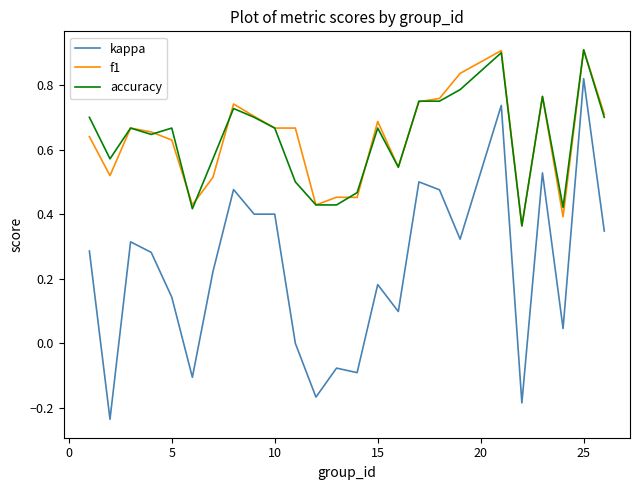

What is the greatest value displayed?

0.9